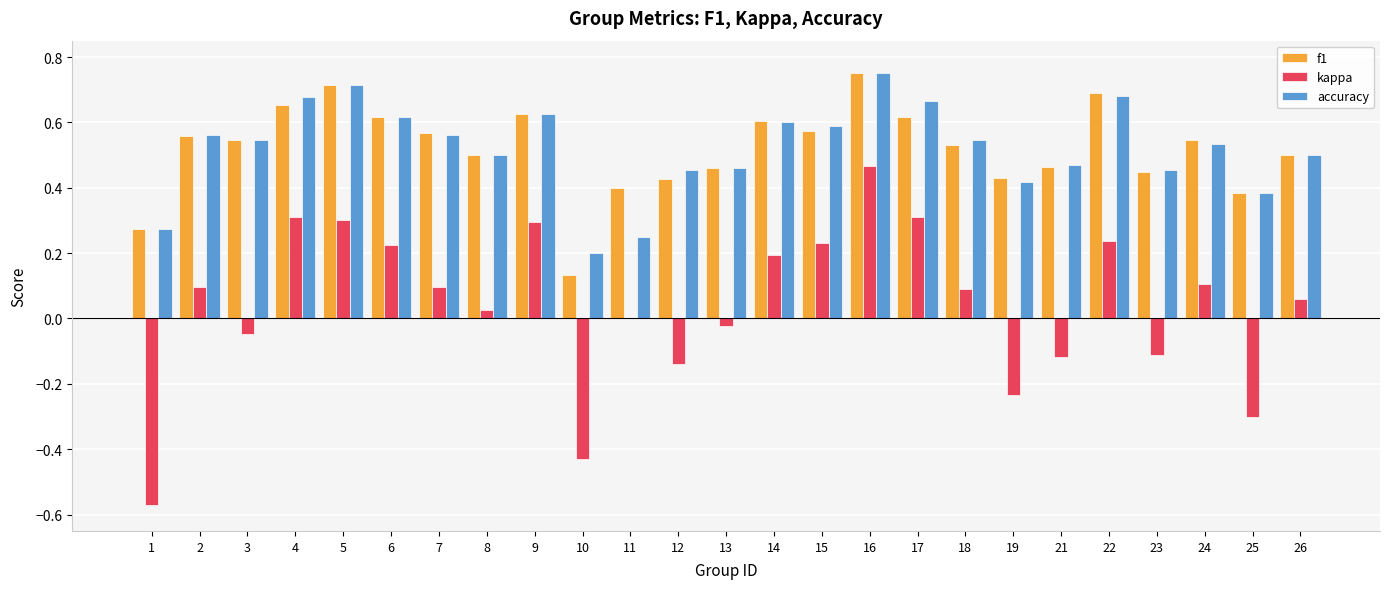

Which category has the highest value in the kappa series?

16